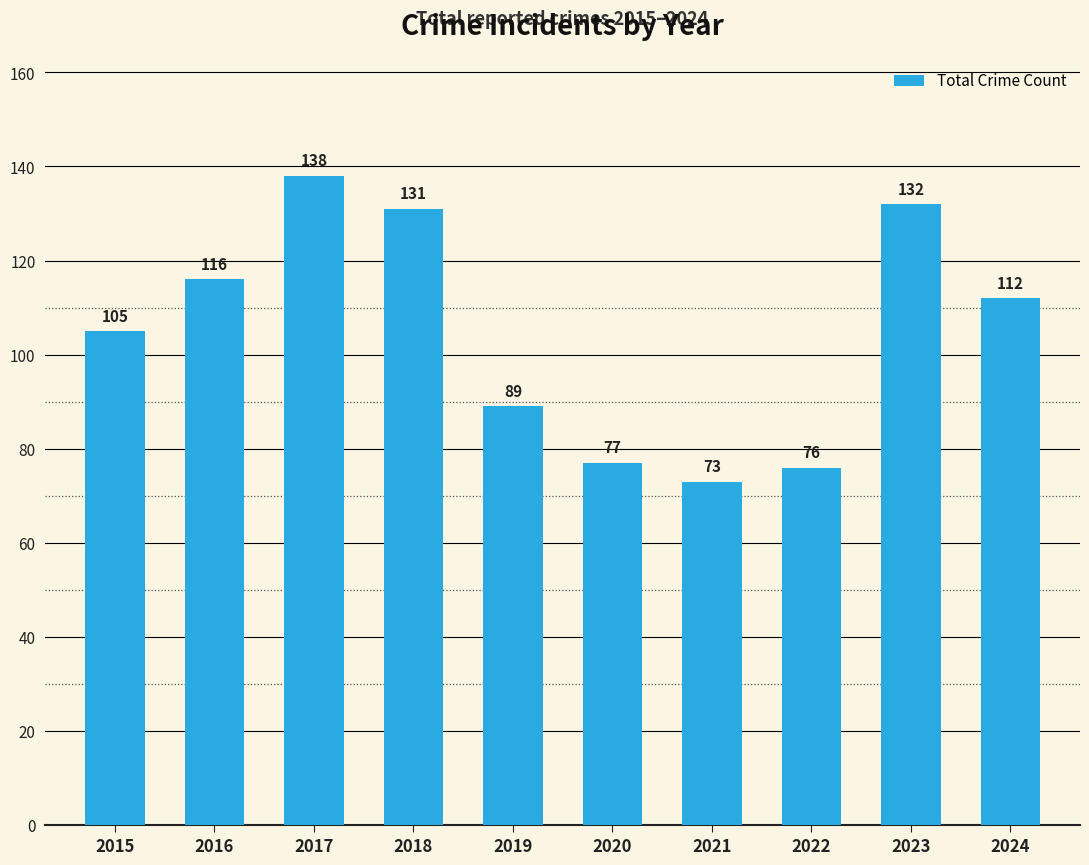

True or false: the data shows 138 at 2017.

True